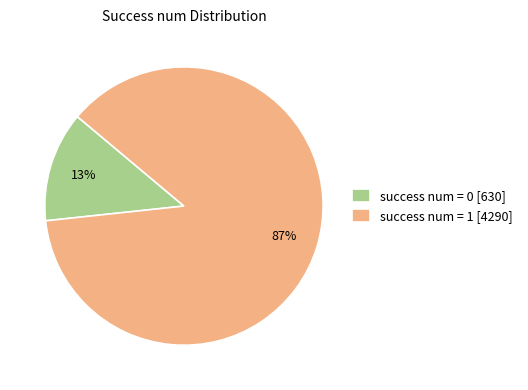

Is success num = 0 [630] the majority of the pie?

No